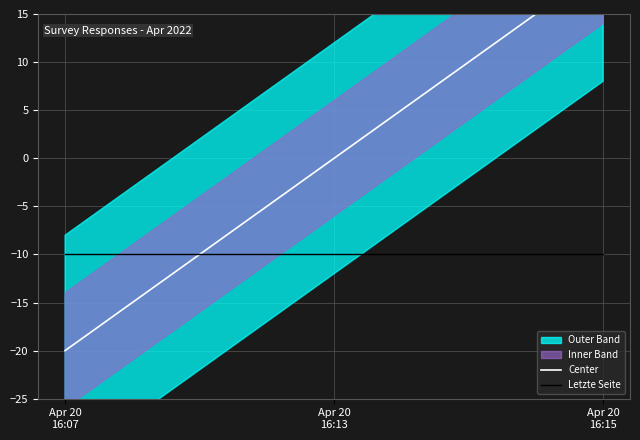

Reading left to right, transcribe all the data shown in this chart.

Center: -20.0	-0.0	20.0
Letzte Seite: -10.0	-10.0	-10.0